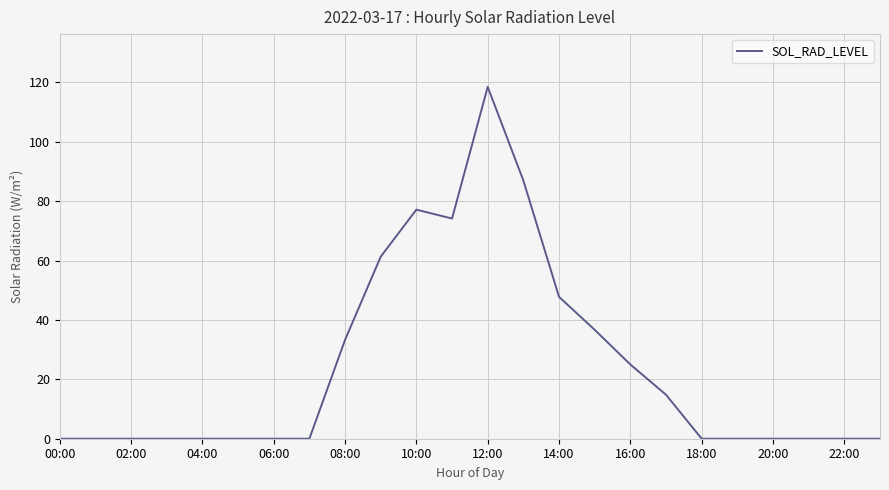

What is the difference between the maximum and minimum values?

118.5